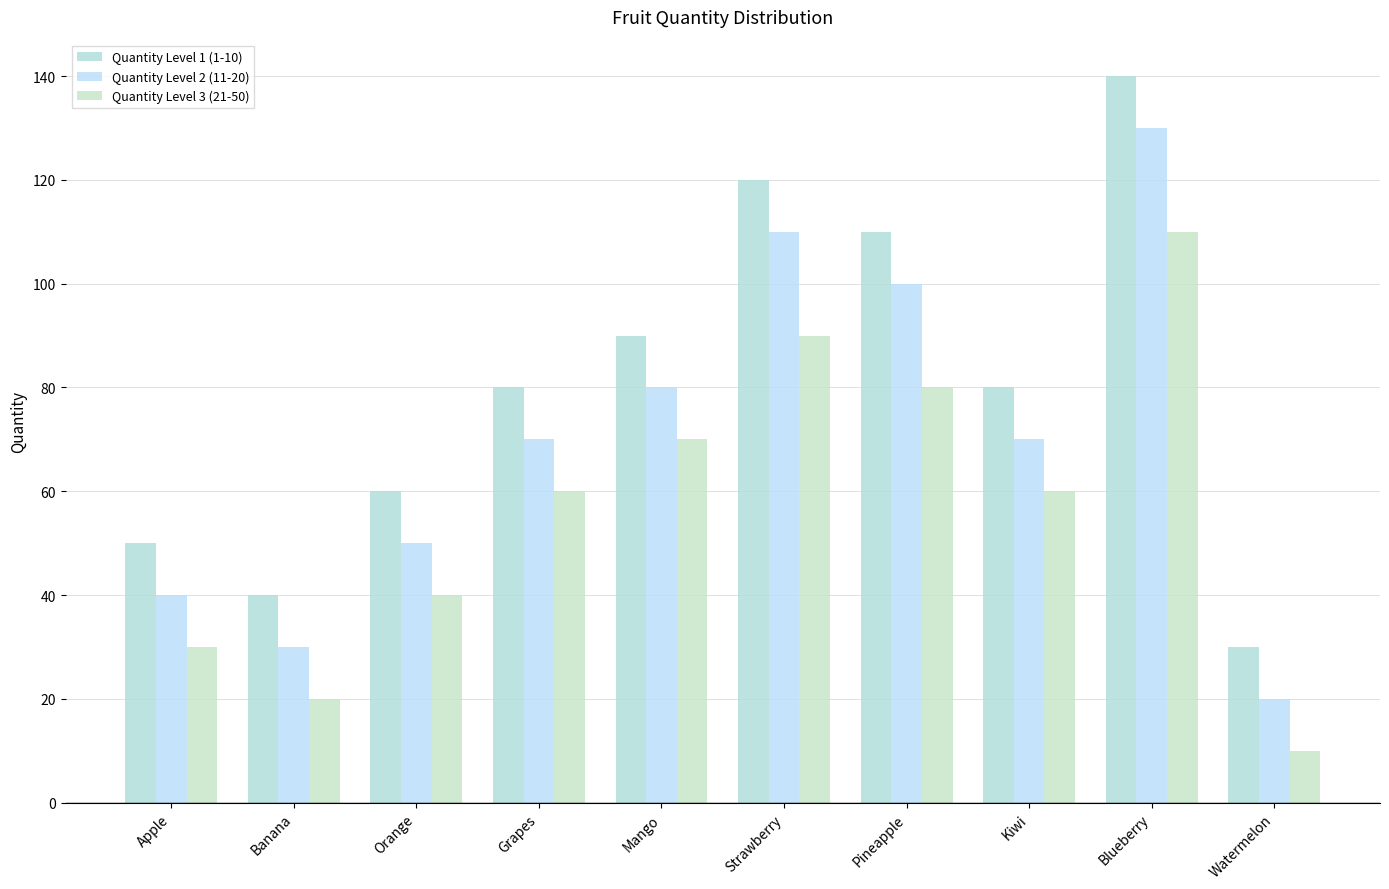

Which series changed the most between Mango and Watermelon?

Quantity Level 1 (1-10)